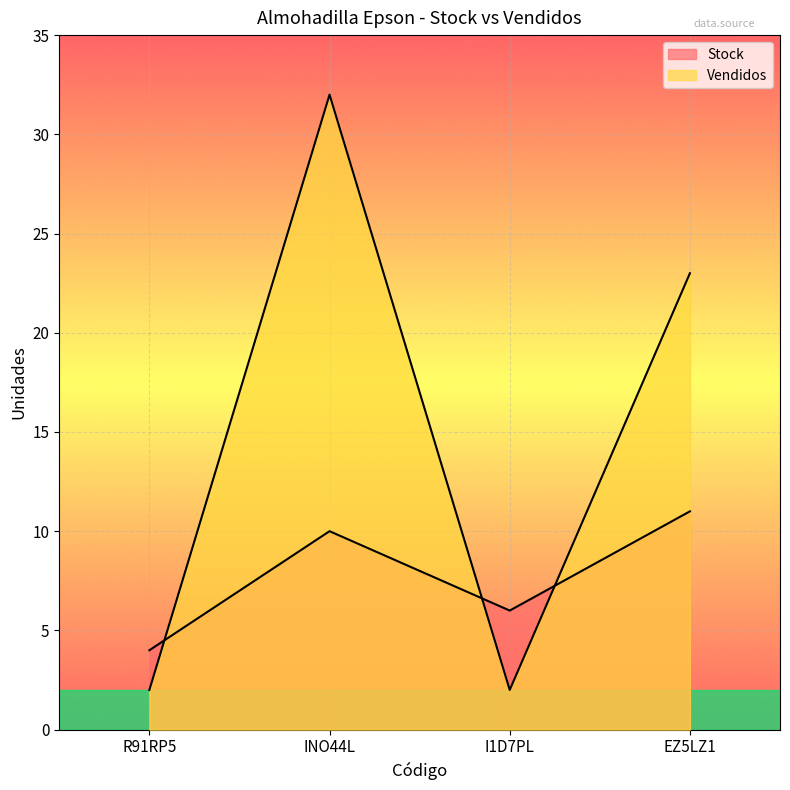

How many data points in Stock are above 10?

1